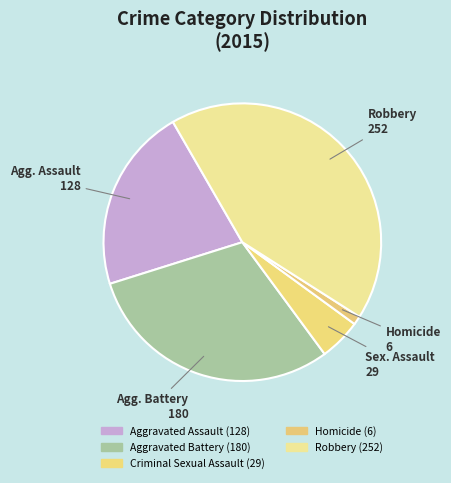

What is the smallest slice in the pie chart?

Homicide